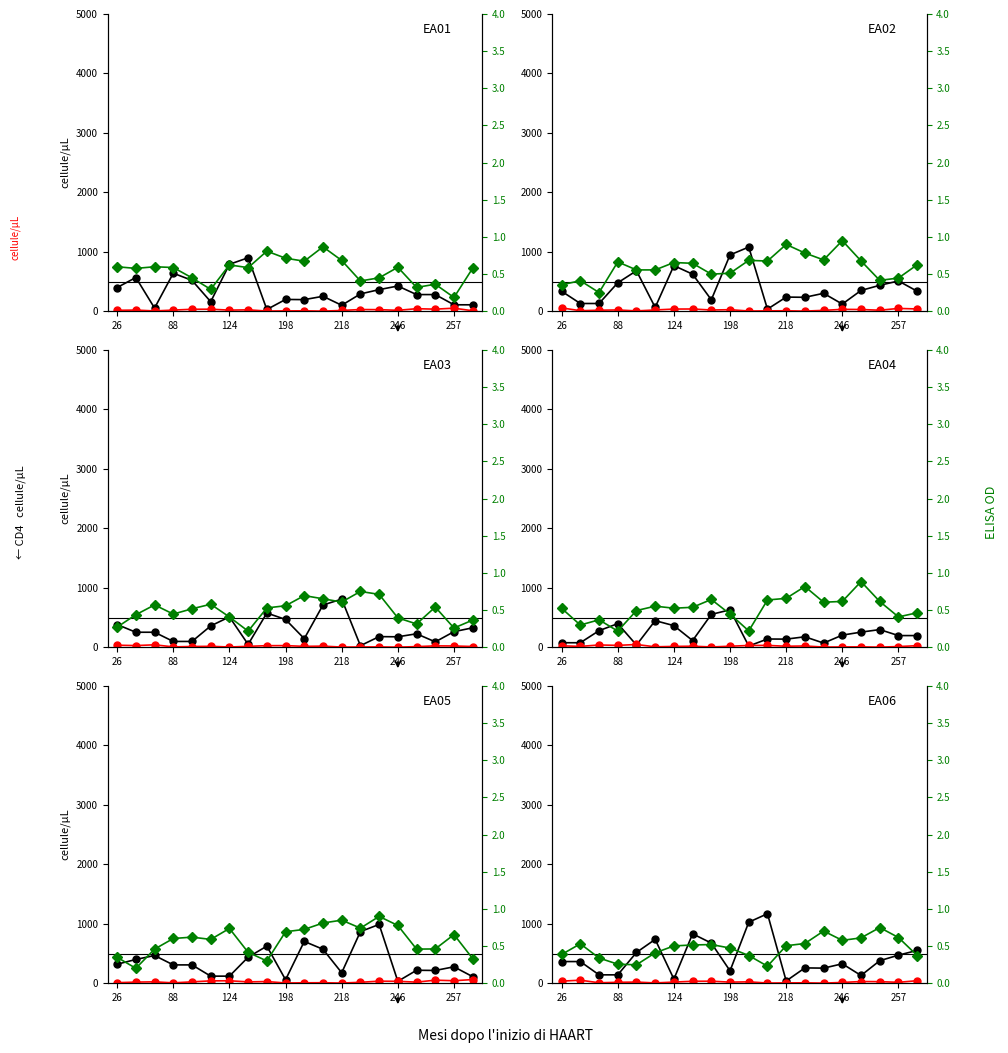

What is the maximum value shown in the chart?

1170.1